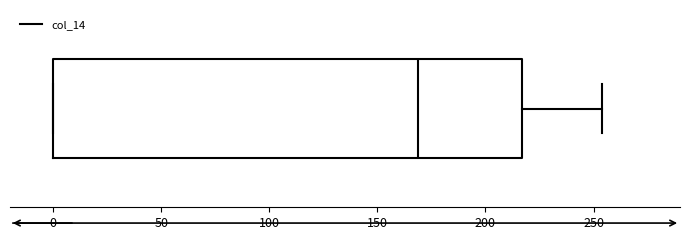

Where does the median line of the box sit on the x-axis? The values are not printed on the chart, so give them approximately, as read against the axis.

170